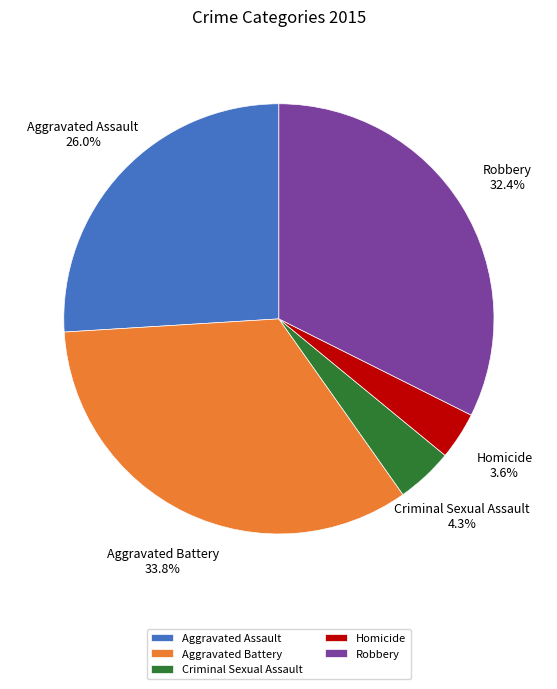

True or false: Aggravated Battery accounts for 45% of the total.

False